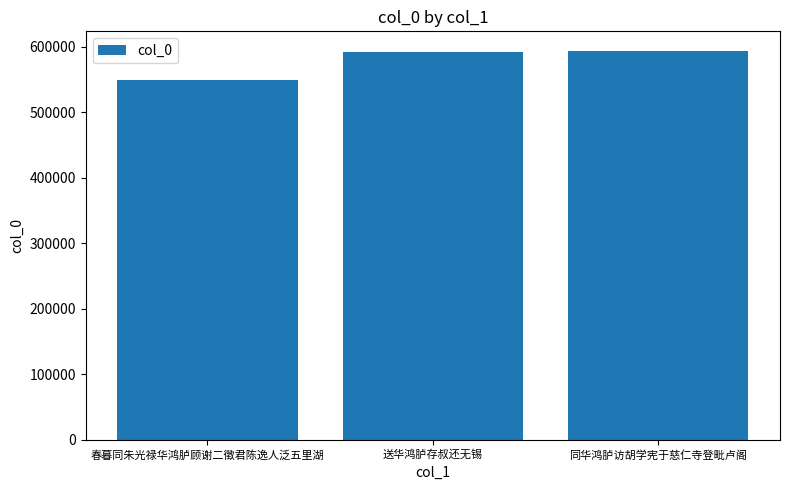

What is the smallest value displayed?

548336